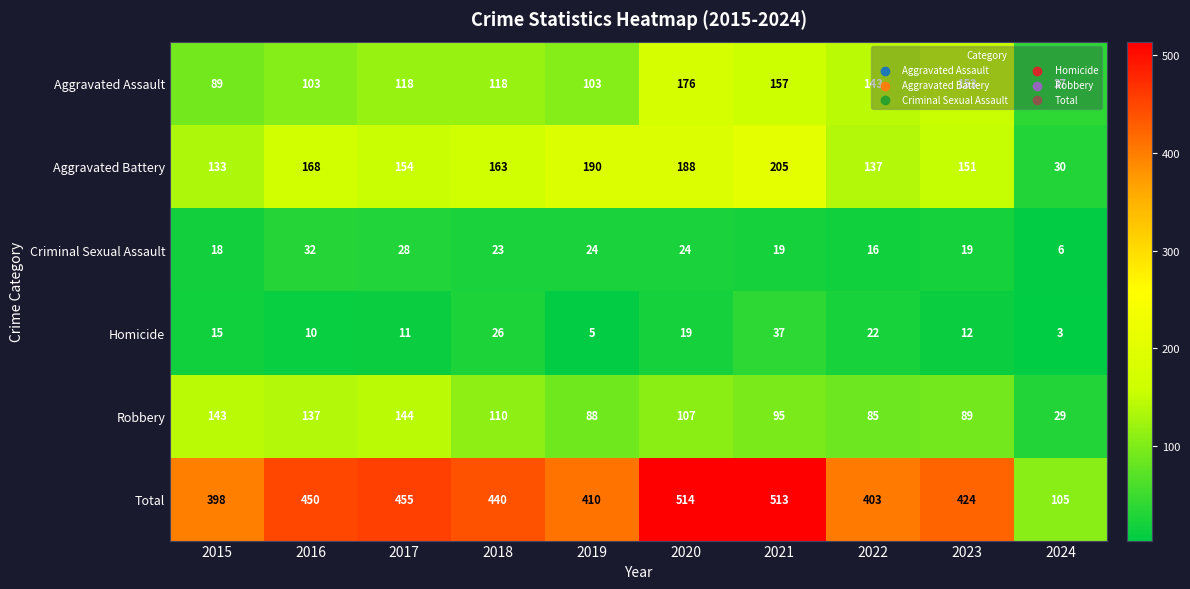

At which category is the sum across all series the highest?

2020